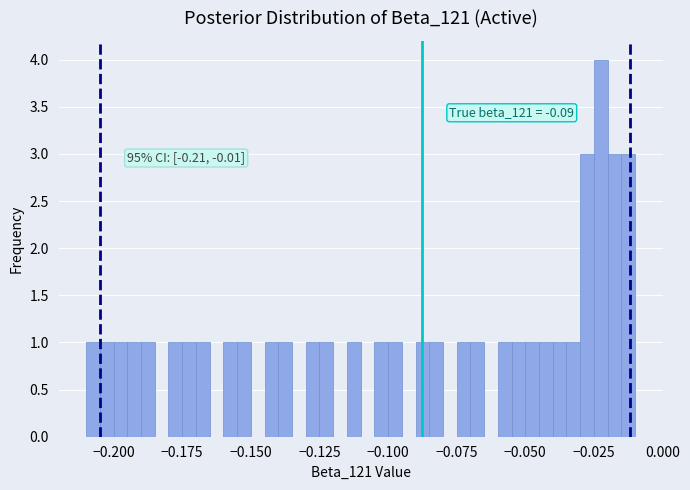

Around what value on the x-axis is the tallest bar? Give the approximate position of its centre, as read against the axis.

-0.020